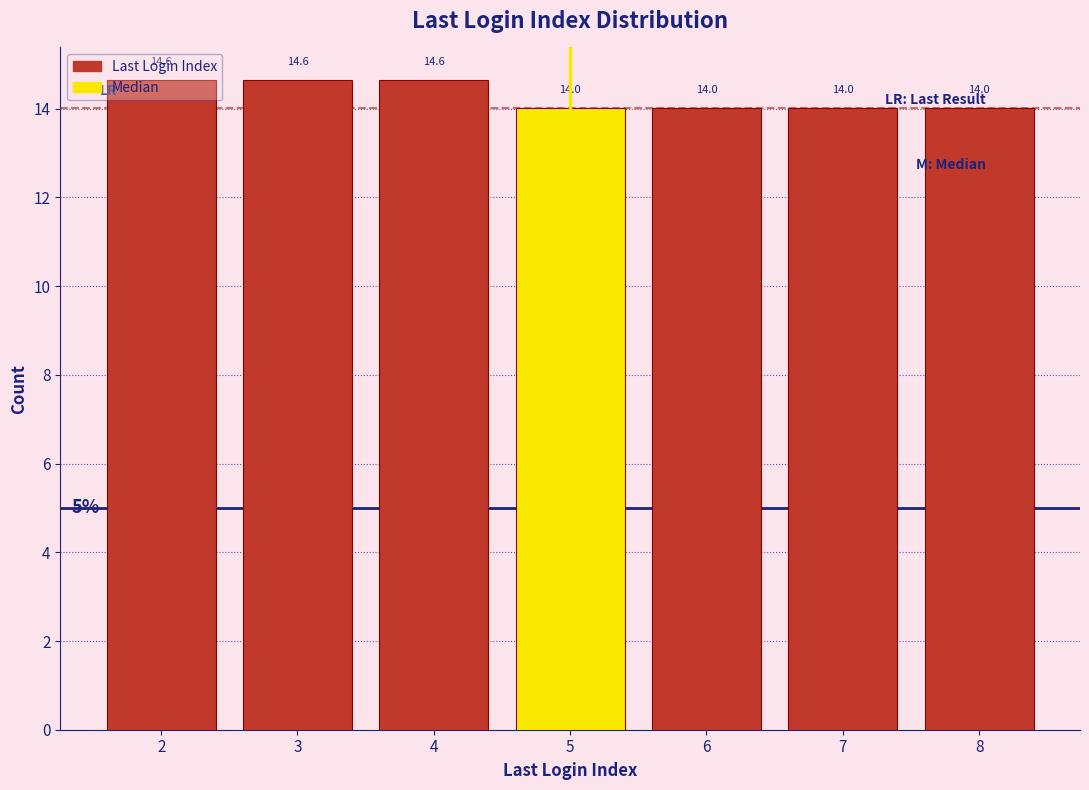

What is the change in value from 2 to 8?

-0.6